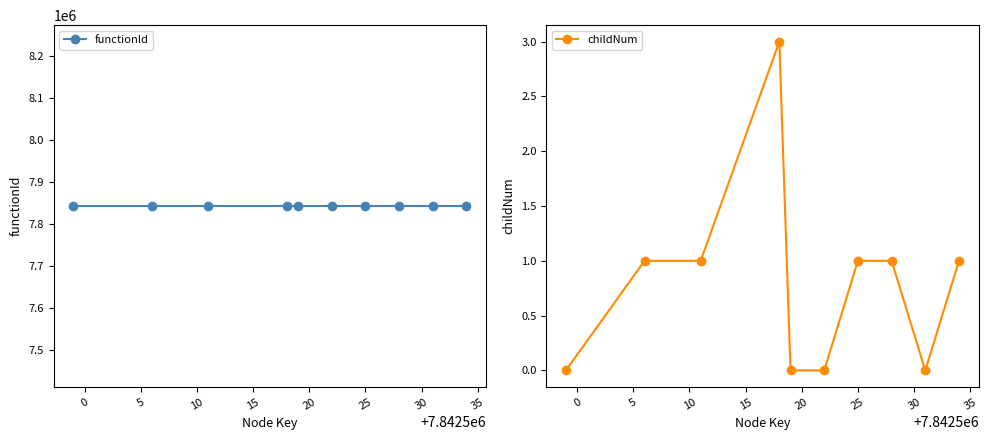

What is the maximum value for childNum?

3